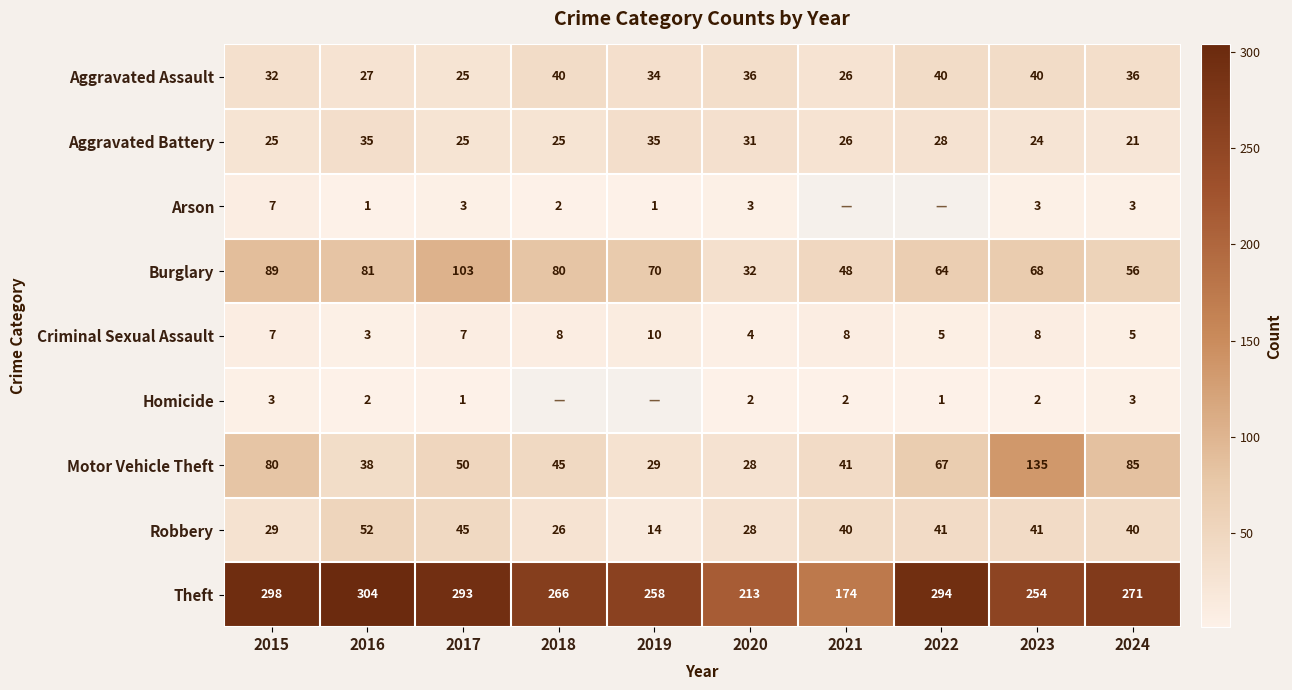

How many data points in Burglary are less than 70?

5